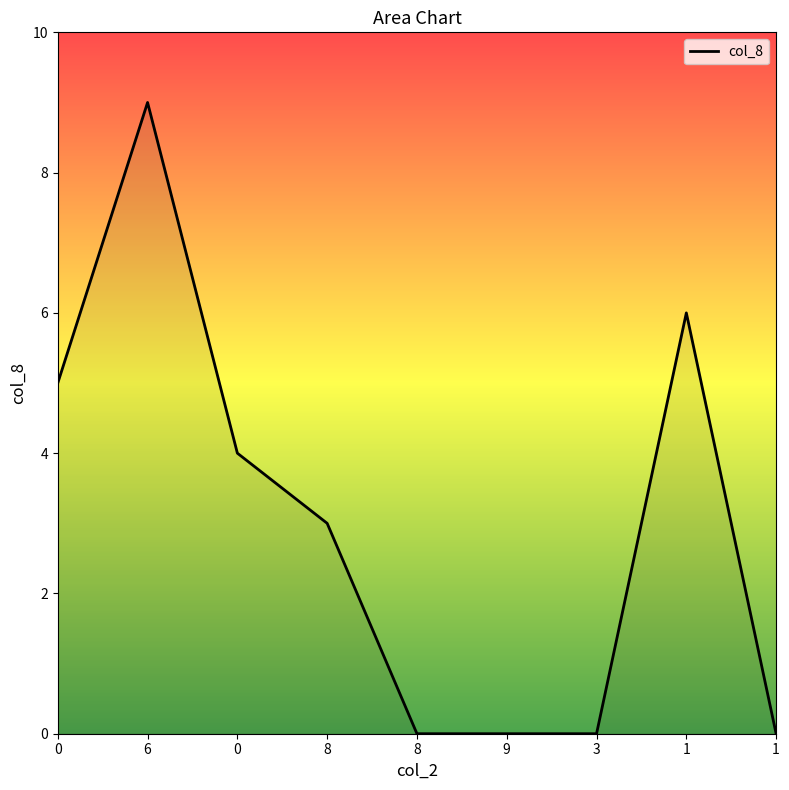

The chart shows a value of 2 at 0. True or false?

False